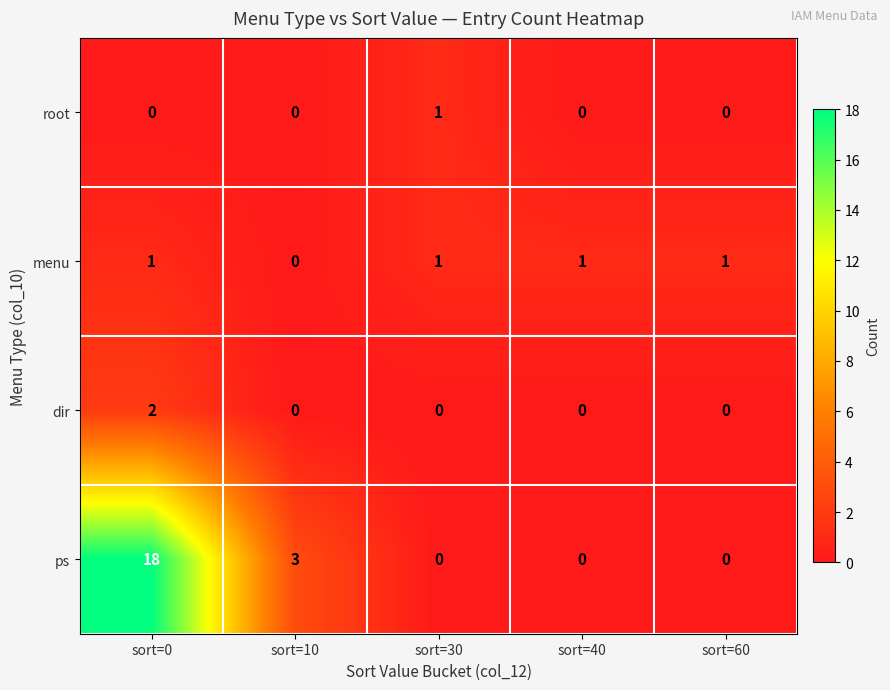

Which series has the largest total across all categories?

ps